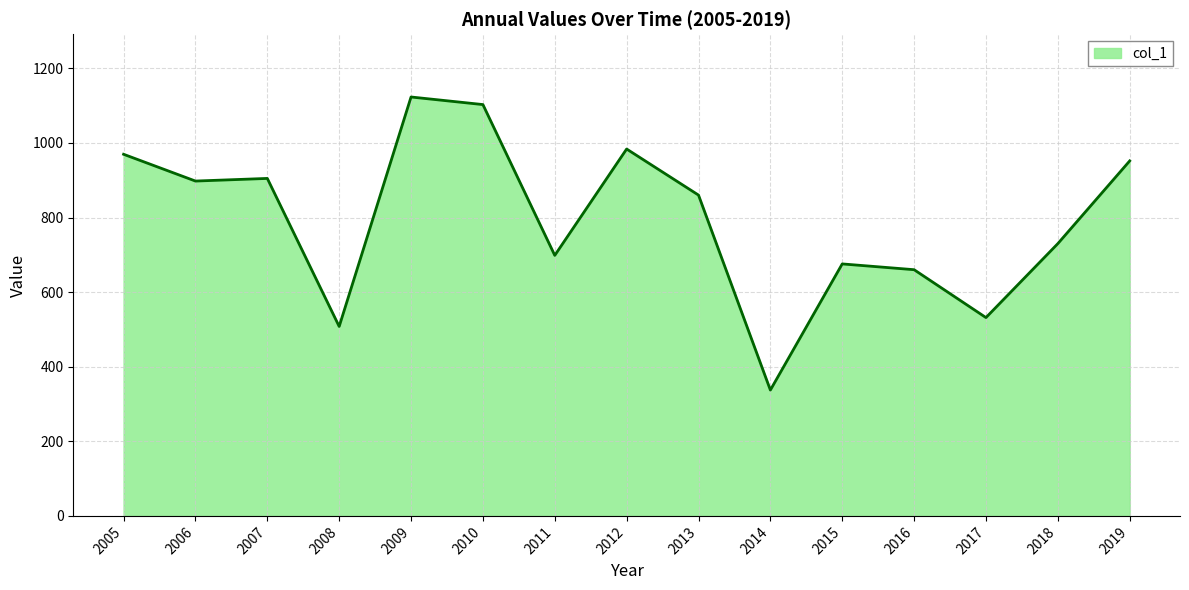

What is the change in value from 2005 to 2014?

-632.2